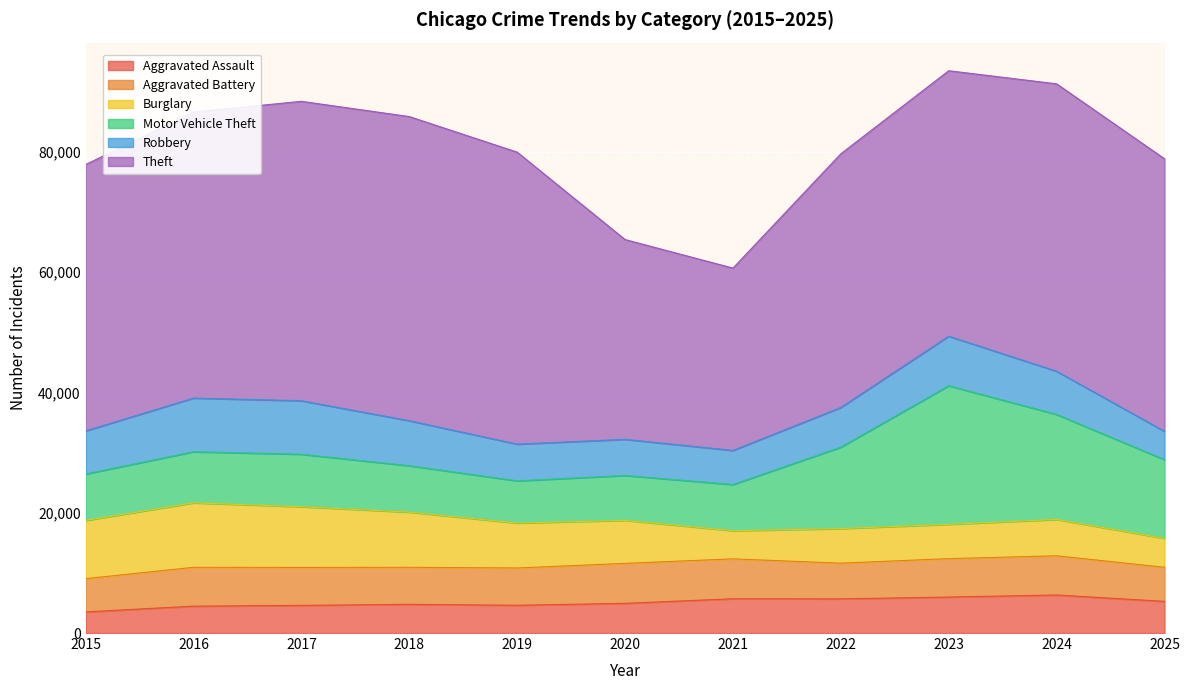

How many distinct data groups are displayed?

6